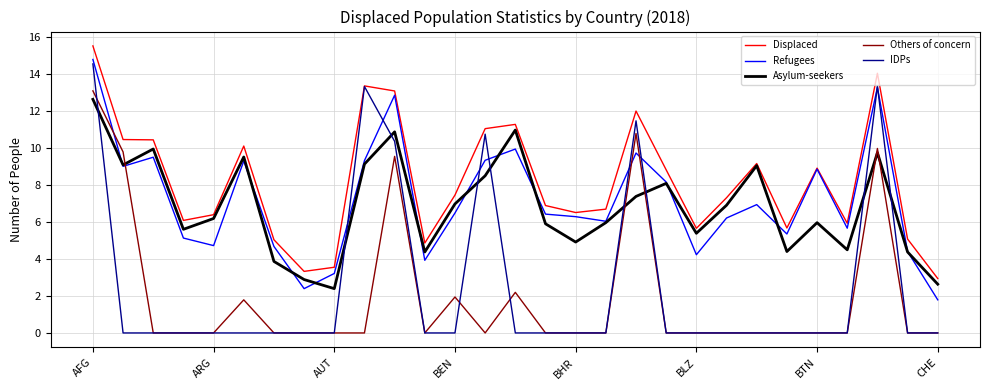

In Displaced, how many points are lower than both neighbors (excluding endpoints)?

7